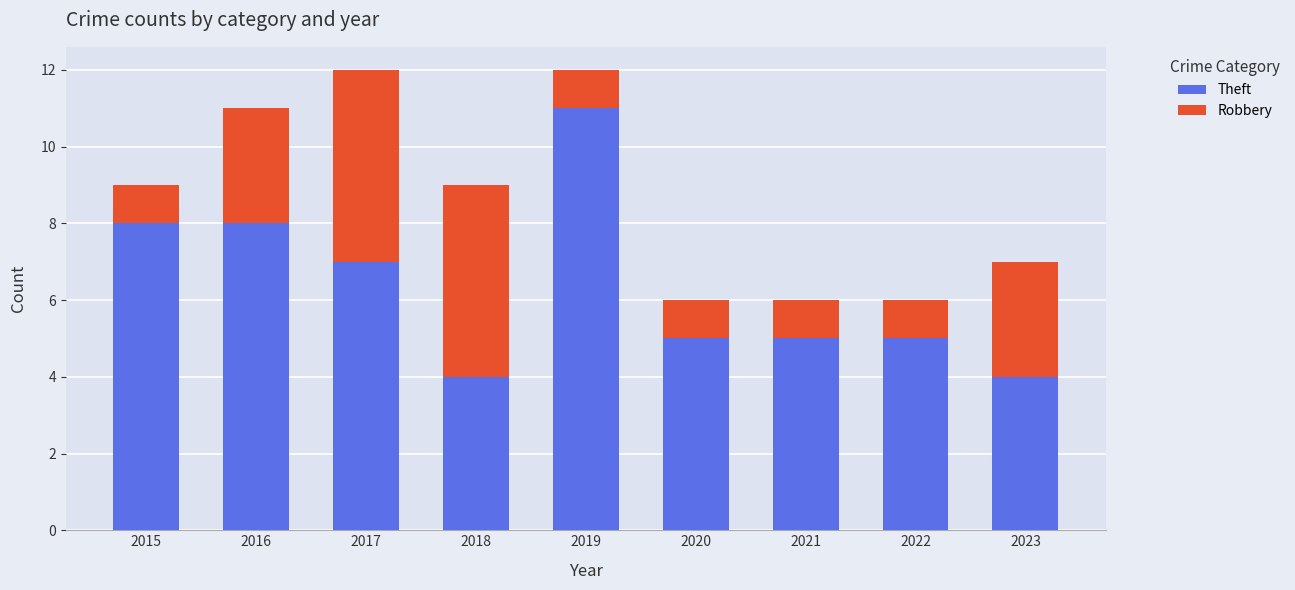

The Theft series shows 7 at 2021. True or false?

False